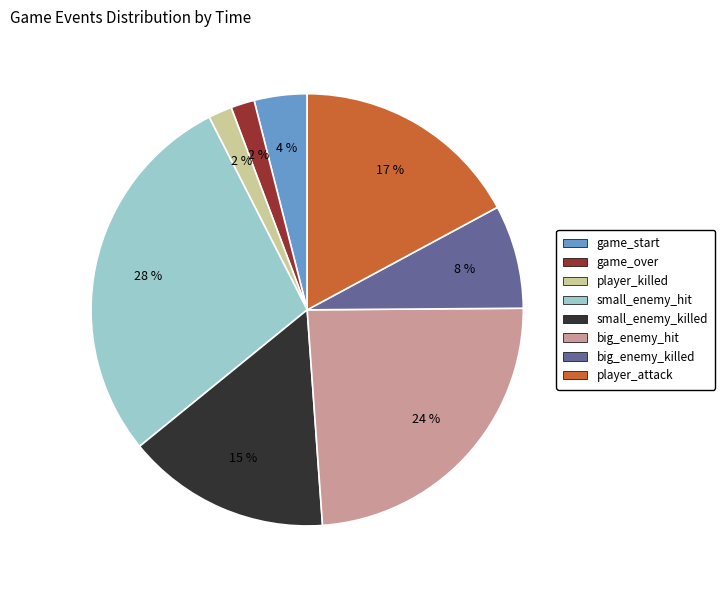

Does player_killed account for over 50% of the chart?

No